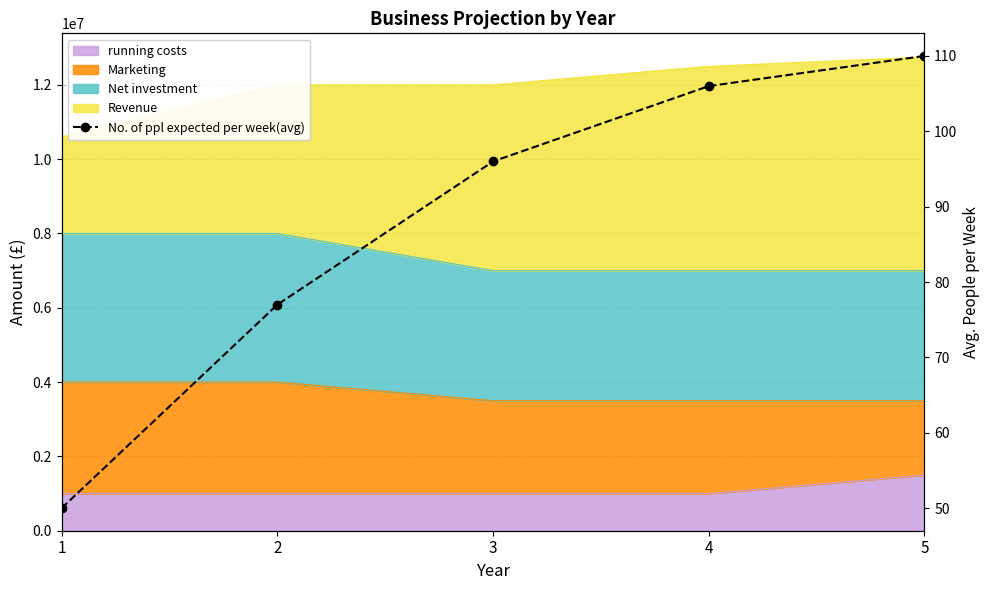

How many lines are shown in the chart?

1